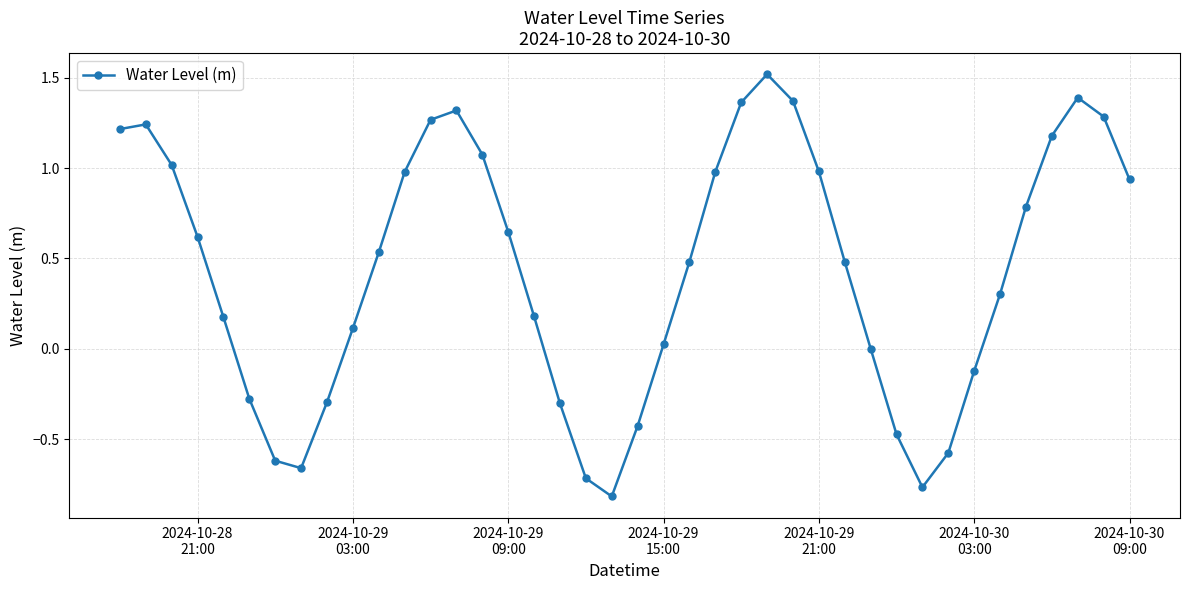

True or false: there are more than 0 points higher than both neighbors.

True